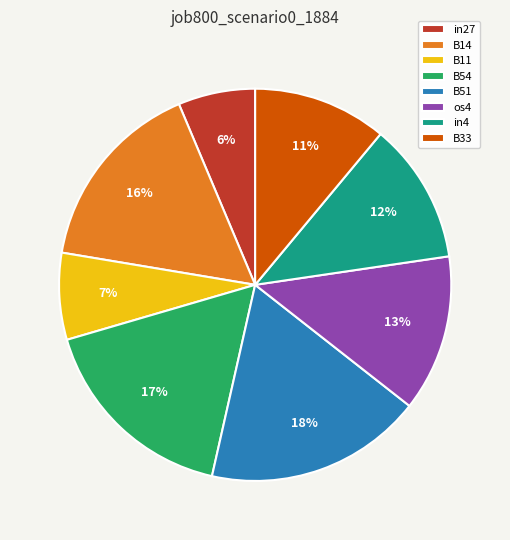

Which category has the smallest portion of the pie?

in27